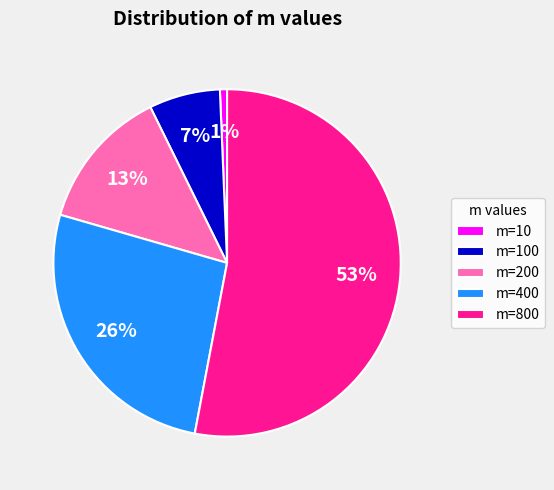

What is the majority slice?

m=800